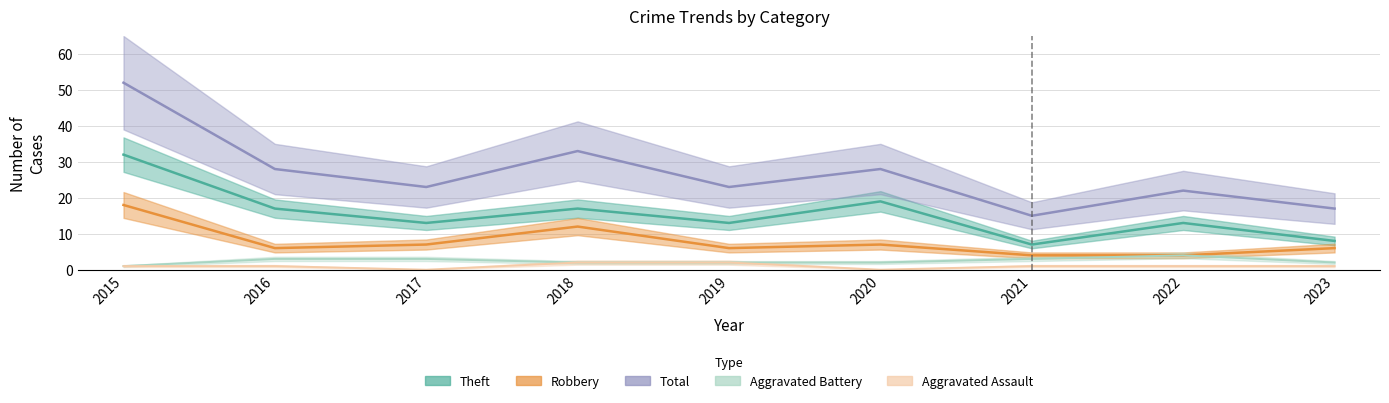

At which label is Theft closest to 19?

2020